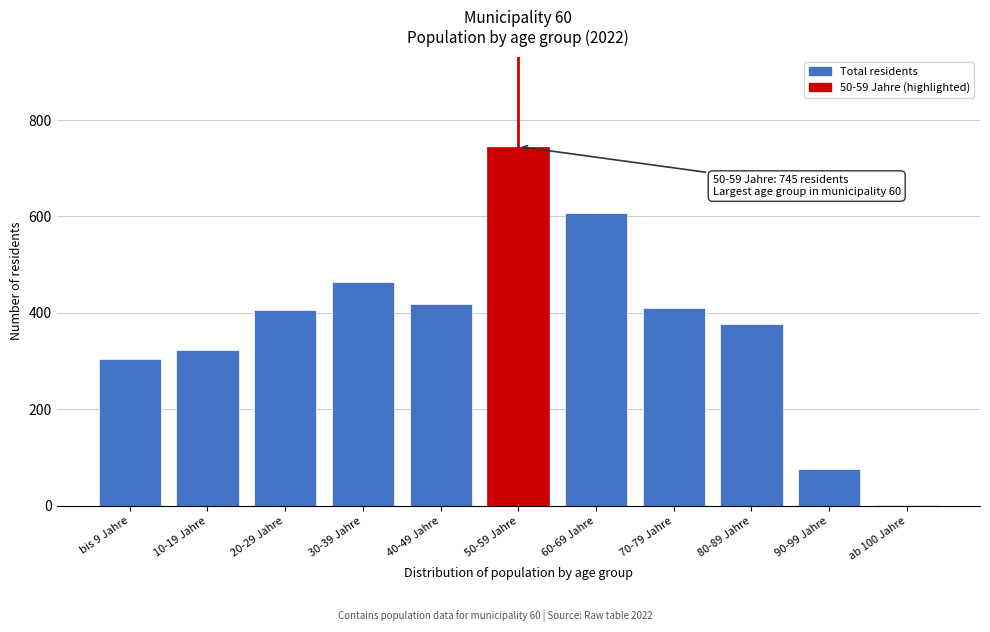

Reading right to left, extract all data points from this chart.

ab 100 Jahre=2	90-99 Jahre=77	80-89 Jahre=377	70-79 Jahre=411	60-69 Jahre=607	50-59 Jahre=745	40-49 Jahre=418	30-39 Jahre=463	20-29 Jahre=405	10-19 Jahre=322	bis 9 Jahre=304